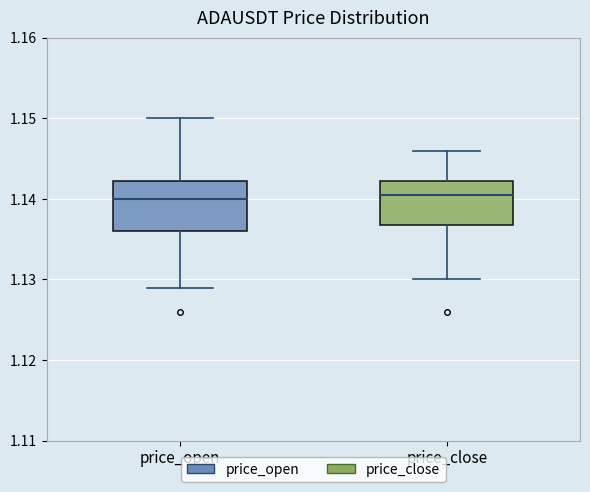

Reading left to right, read every box against the y-axis: the position of its median line, the range the box covers, and the ends of its whiskers. The values are not printed on the chart, so give them approximately, as read against the axis.

price_open: median 1.140, box 1.136 to 1.142, whiskers 1.129 to 1.150
price_close: median 1.141, box 1.137 to 1.142, whiskers 1.130 to 1.146